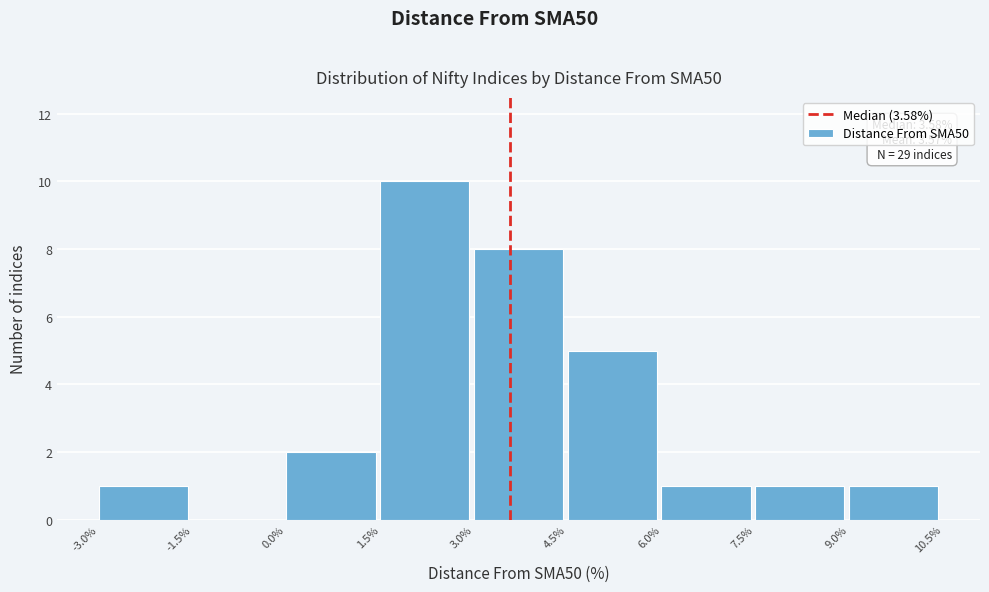

Over which range of the x-axis is the bar tallest?

1.5% to 3.0%